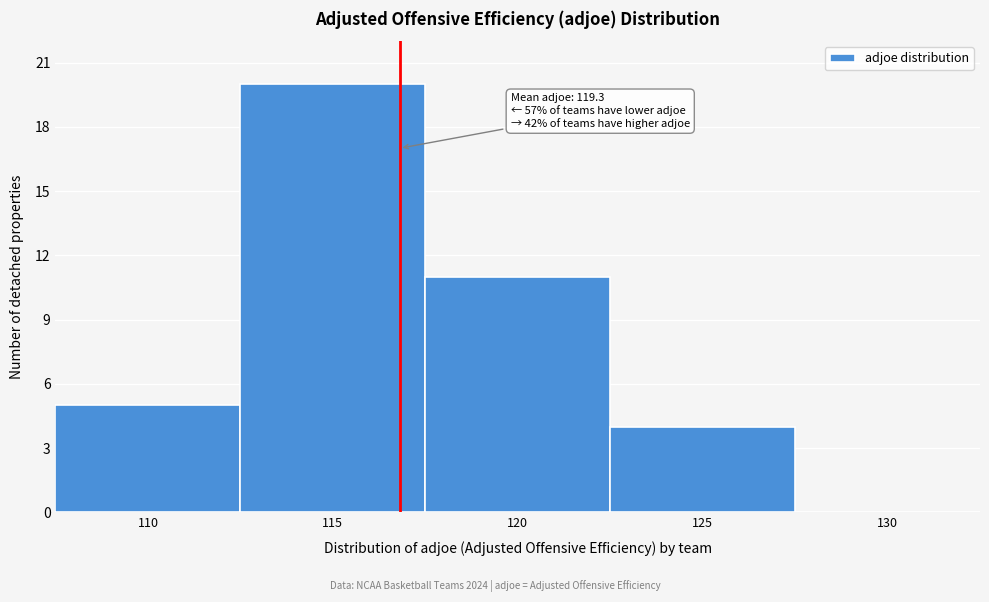

Reading left to right, list all the values displayed in this chart.

110=5	115=20	120=11	125=4	130=0